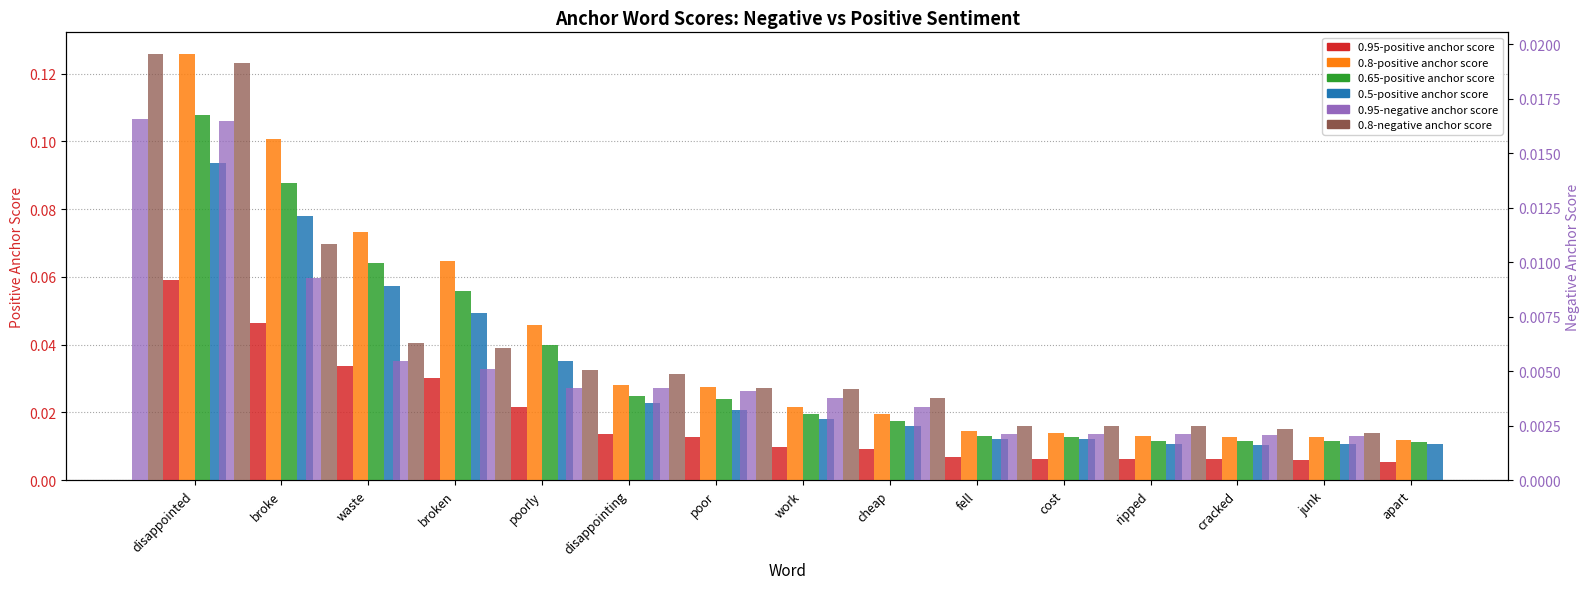

What position from the right is broke?

14